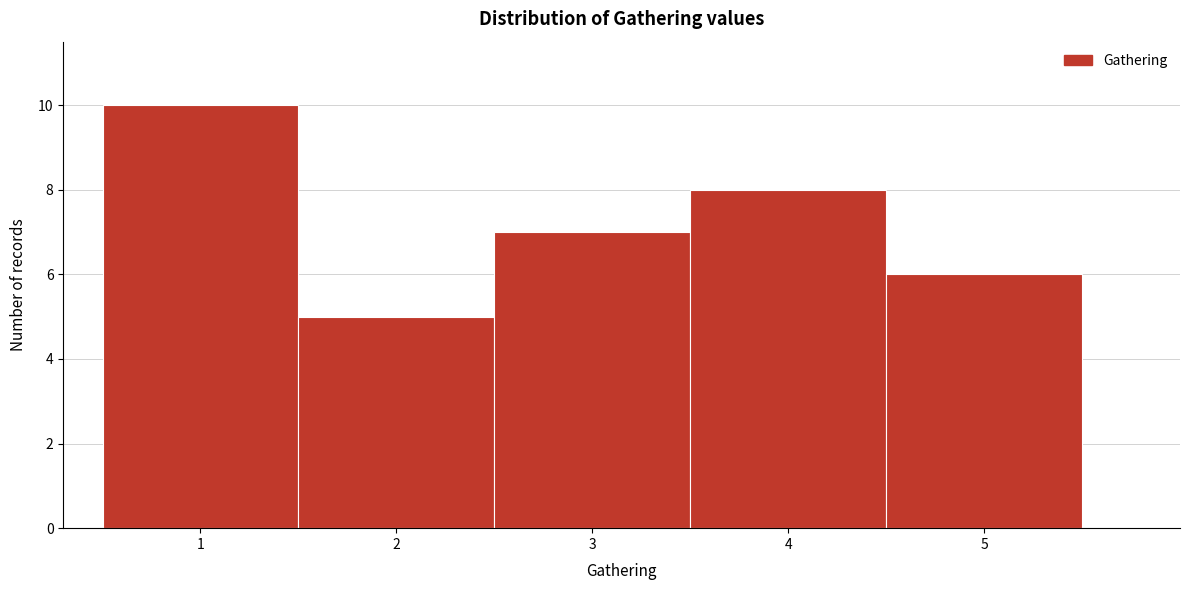

Over which range of the x-axis is the bar tallest?

0.5 to 1.5